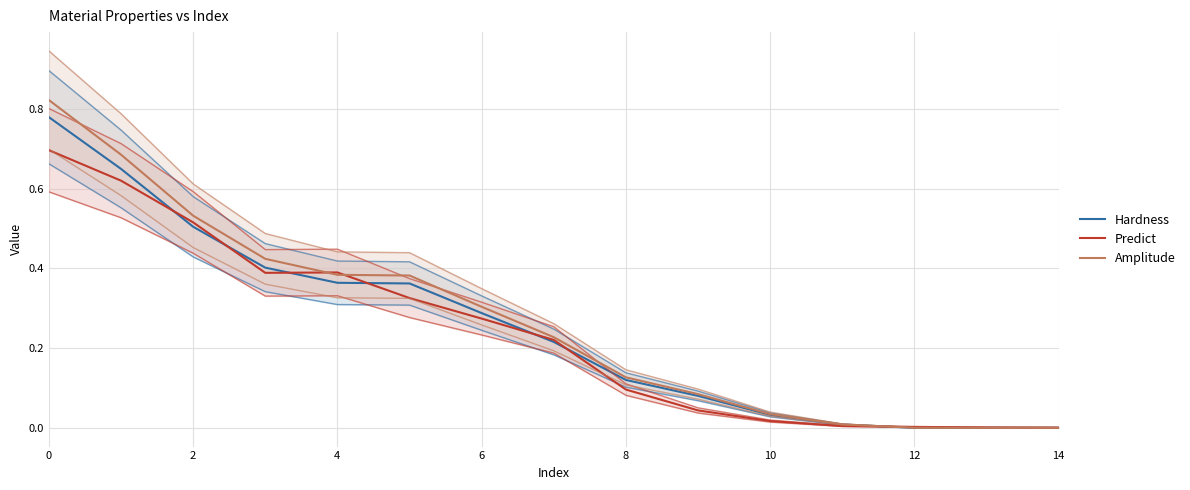

How many values in the Hardness series exceed 0?

12